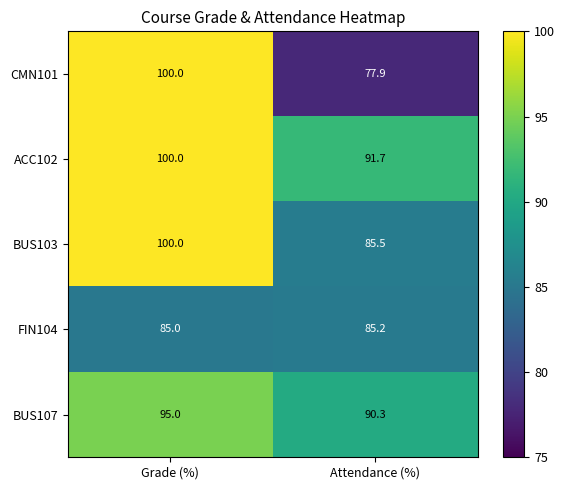

How many data points does each series have?

2